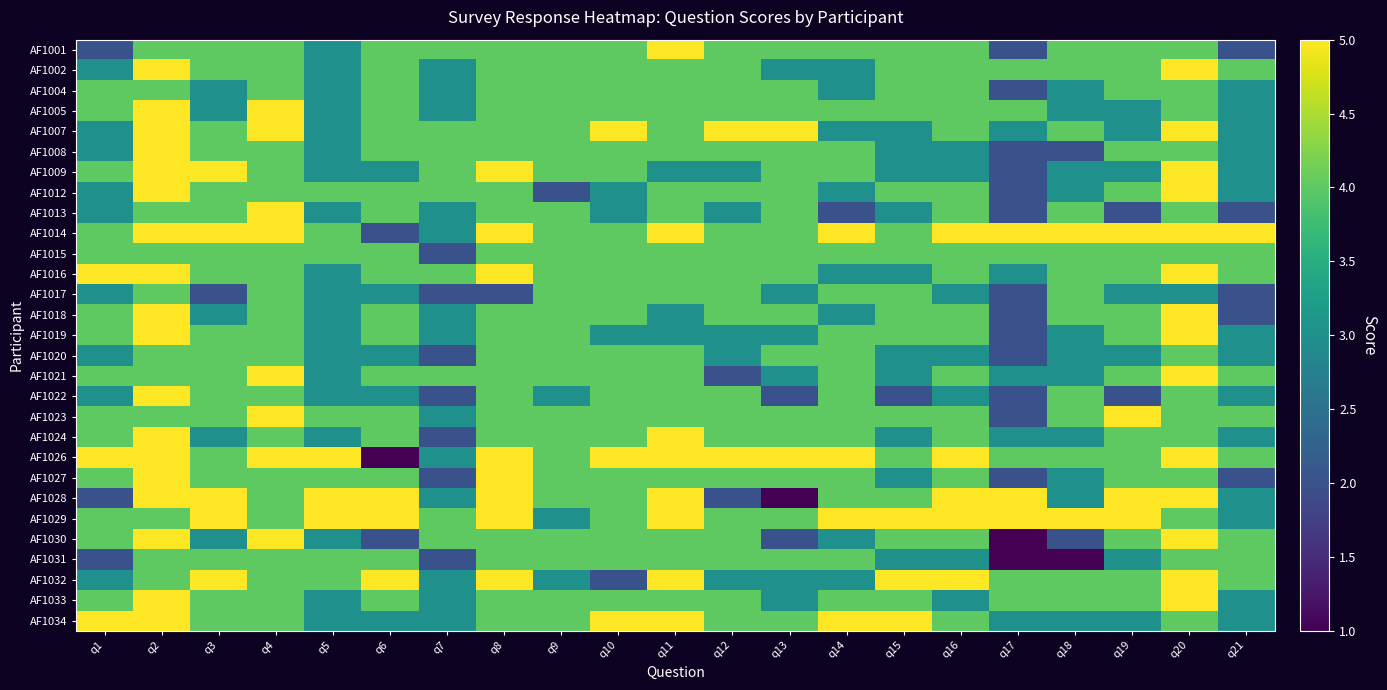

What is the minimum value shown in the chart?

1